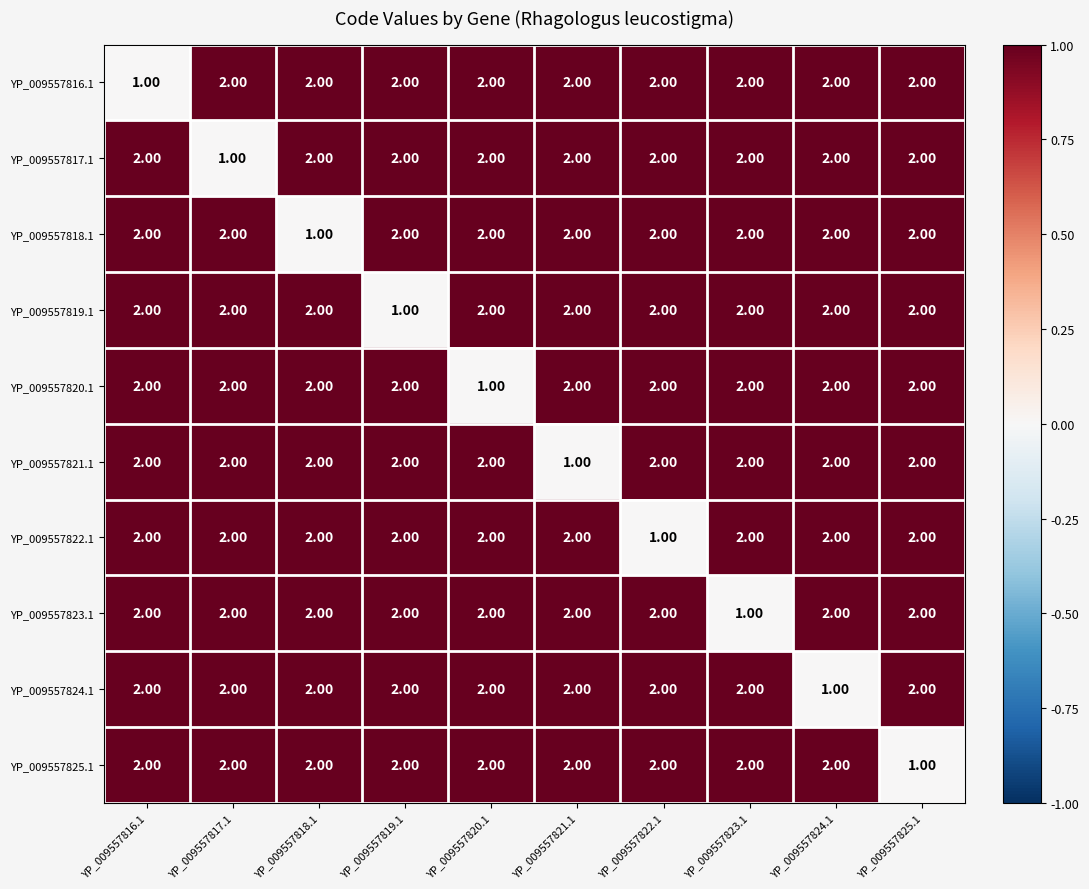

What is the total value across all series at YP_009557820.1?

19